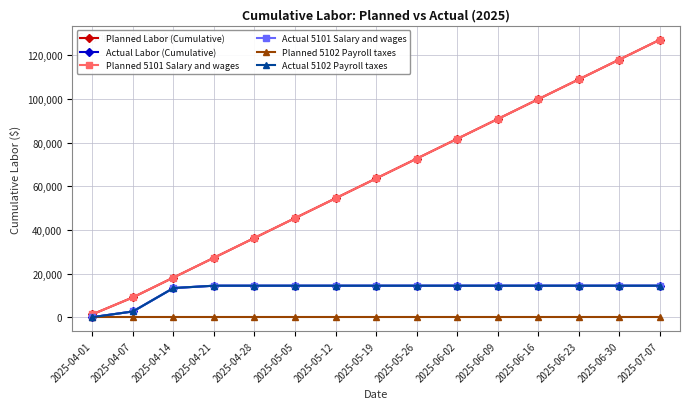

True or false: Actual 5101 Salary and wages and Actual Labor (Cumulative) cross at least once.

False